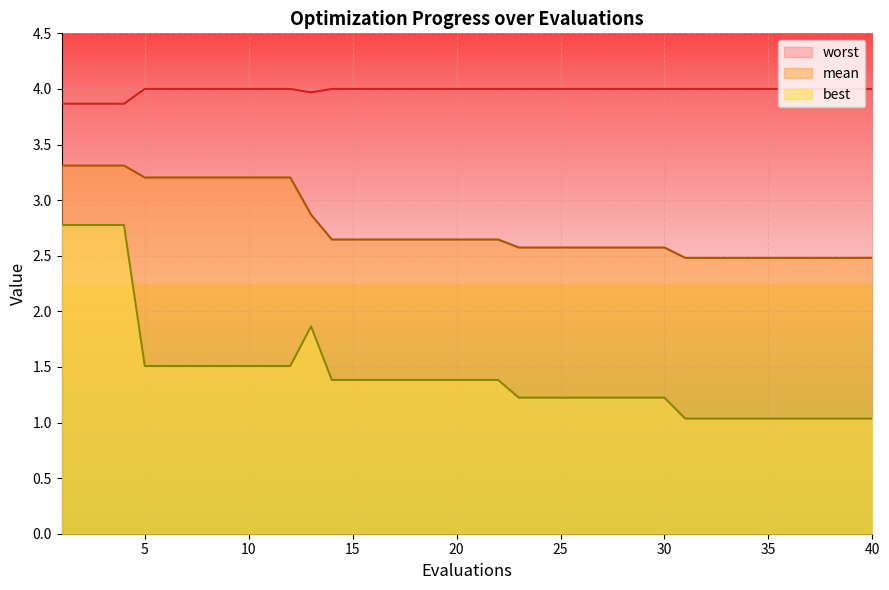

The value of best at 5 is 1.5. True or false?

True